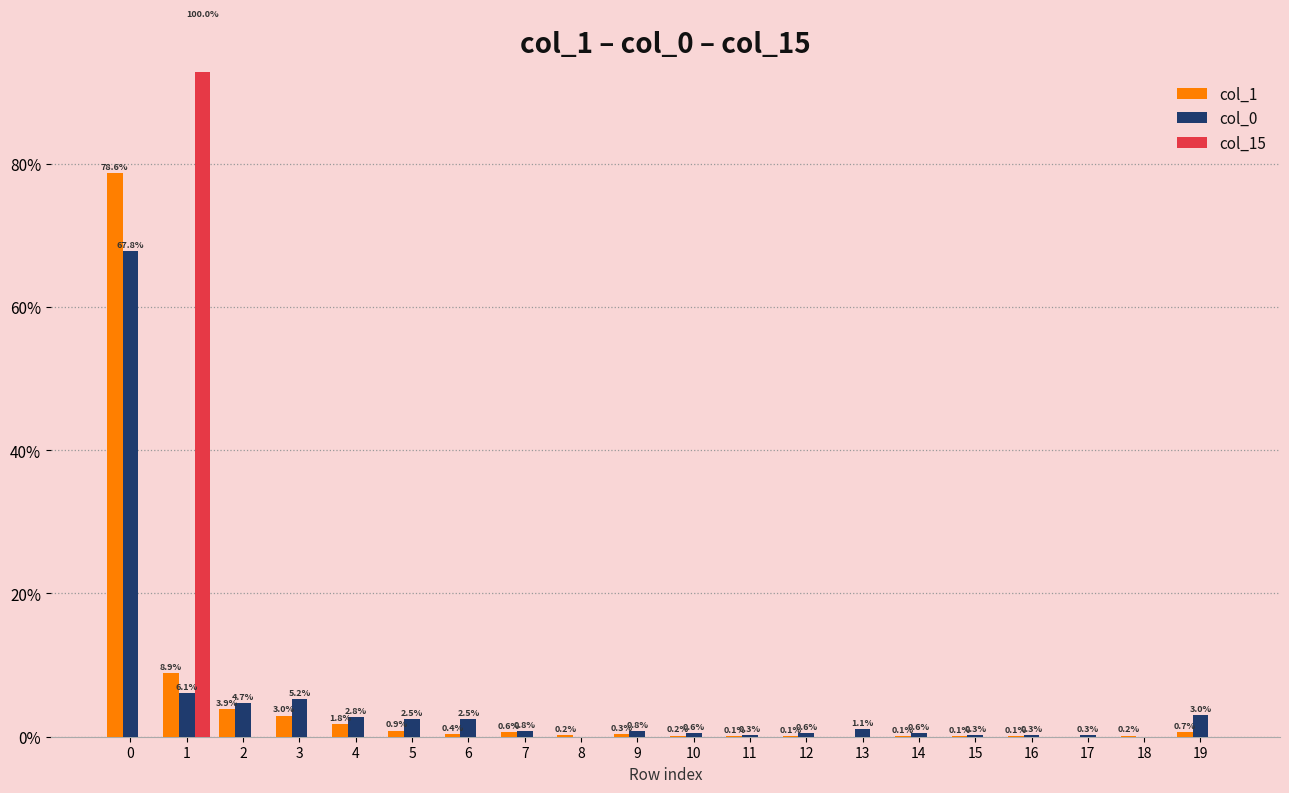

What is the difference between the maximum and minimum values in the col_1 series?

78.6